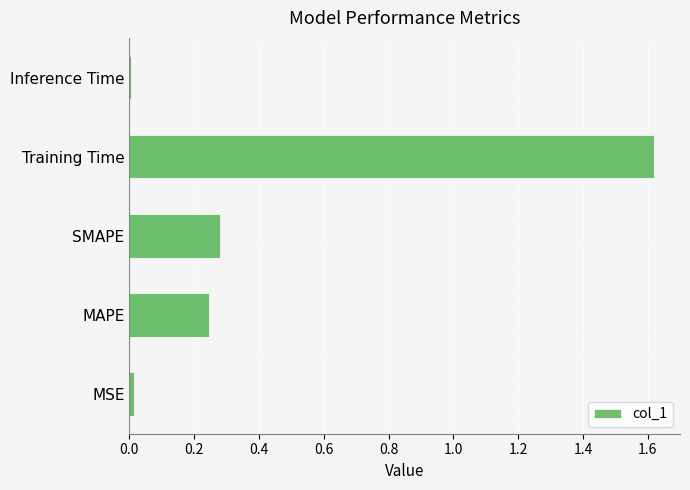

The chart shows a value of 0.4 at SMAPE. True or false?

False